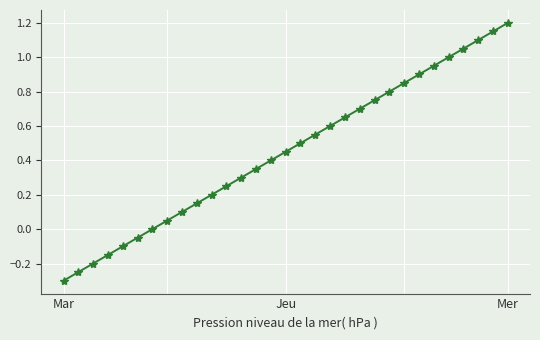

What is the value of the 15th point from the left?

0.4